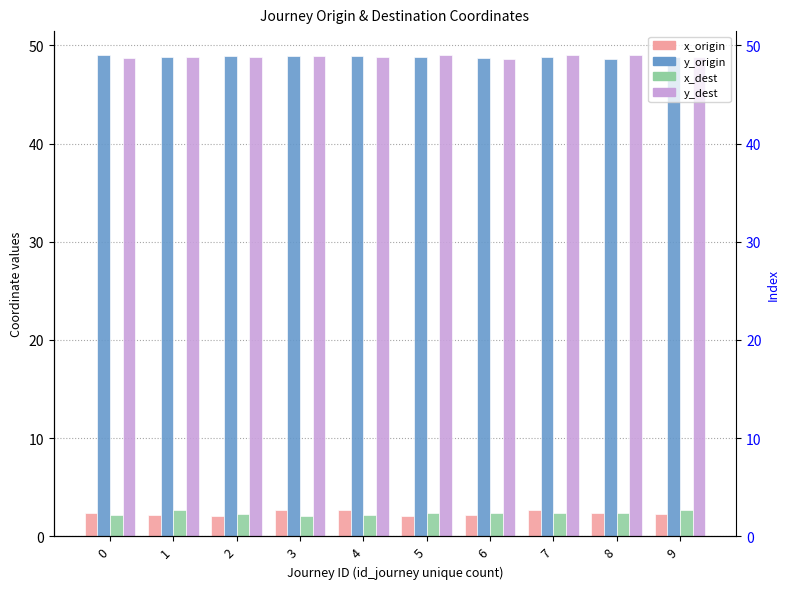

What is the sum of all x_origin values?

23.6